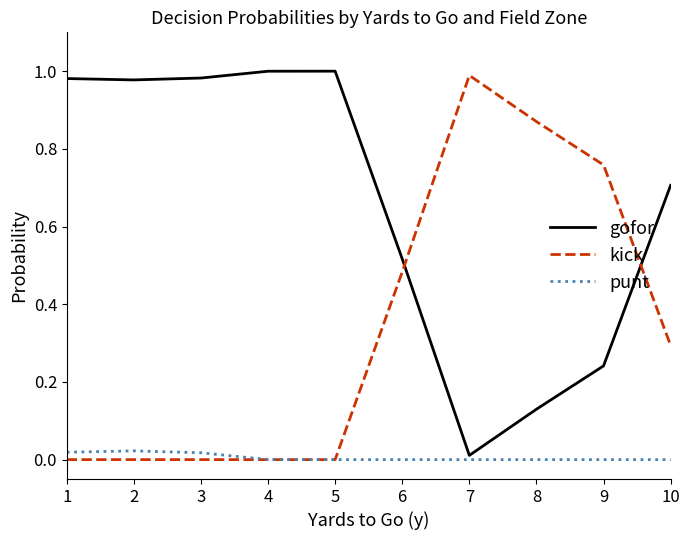

The punt series shows 0.0 at 4. True or false?

True